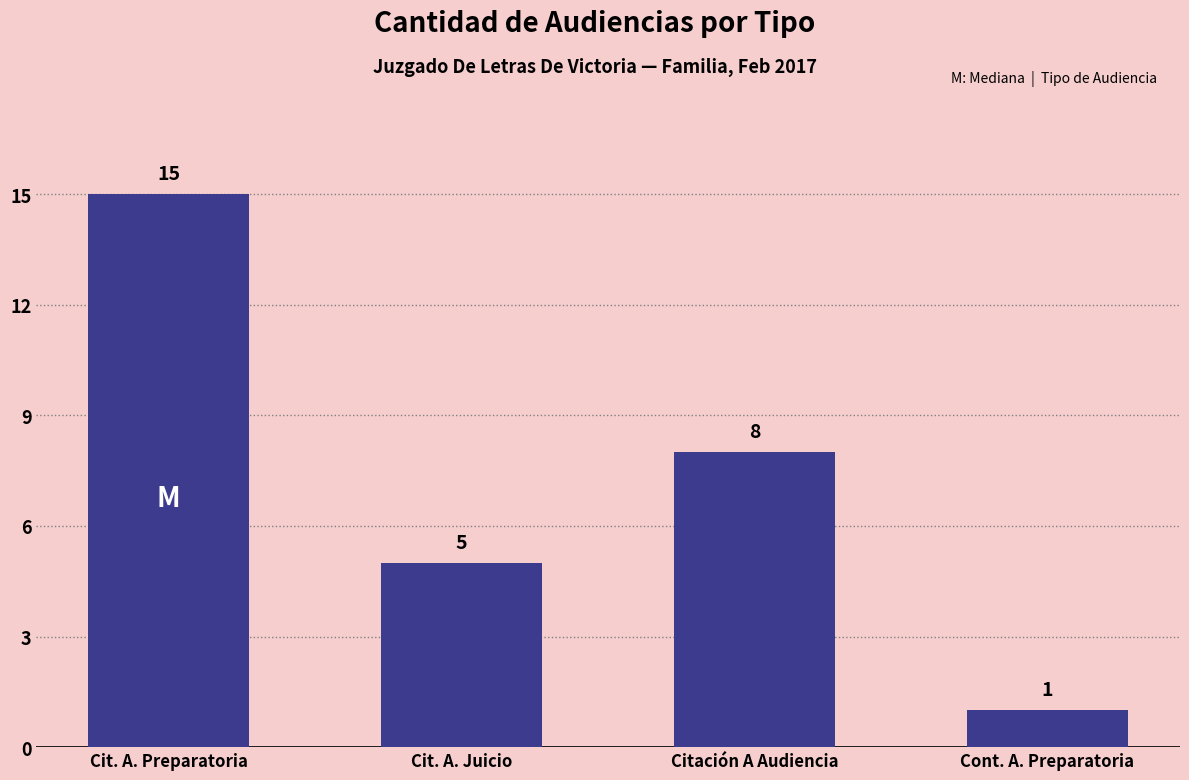

Which label corresponds to the largest value in the chart?

Cit. A. Preparatoria